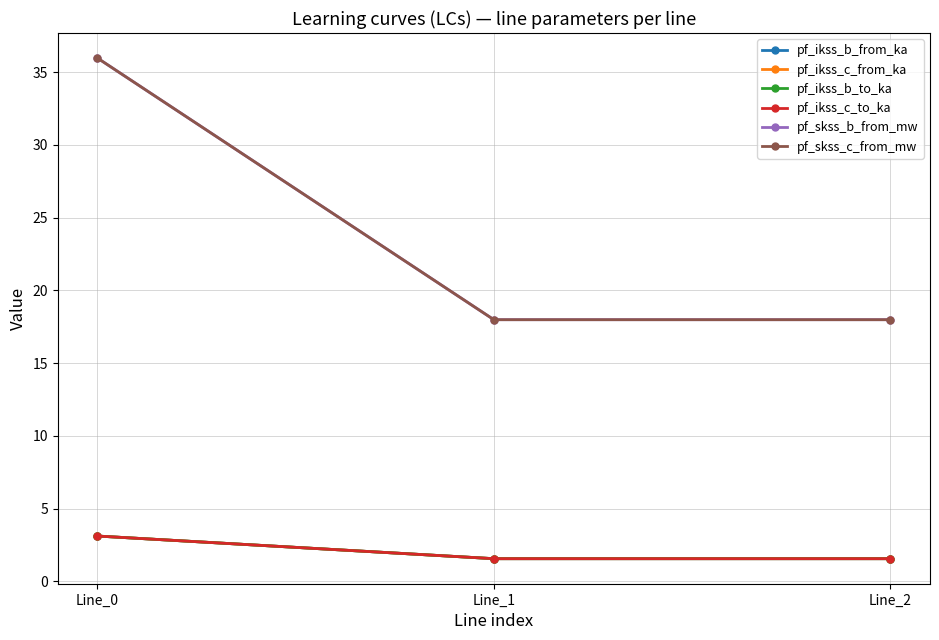

At Line_1, list the series in order from smallest to largest.

pf_ikss_b_from_ka, pf_ikss_b_to_ka, pf_ikss_c_from_ka, pf_ikss_c_to_ka, pf_skss_b_from_mw, pf_skss_c_from_mw